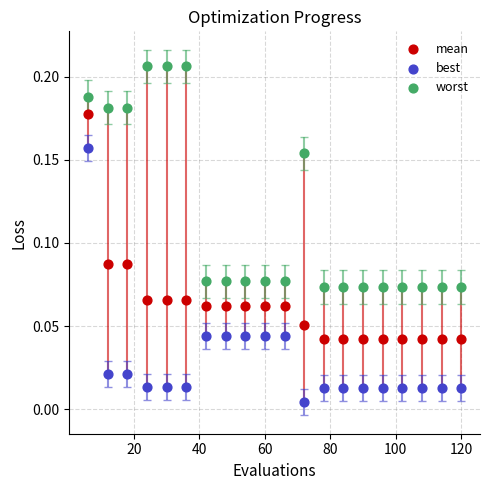

What is the X range (max minus min) for the scatter plot?

114.0